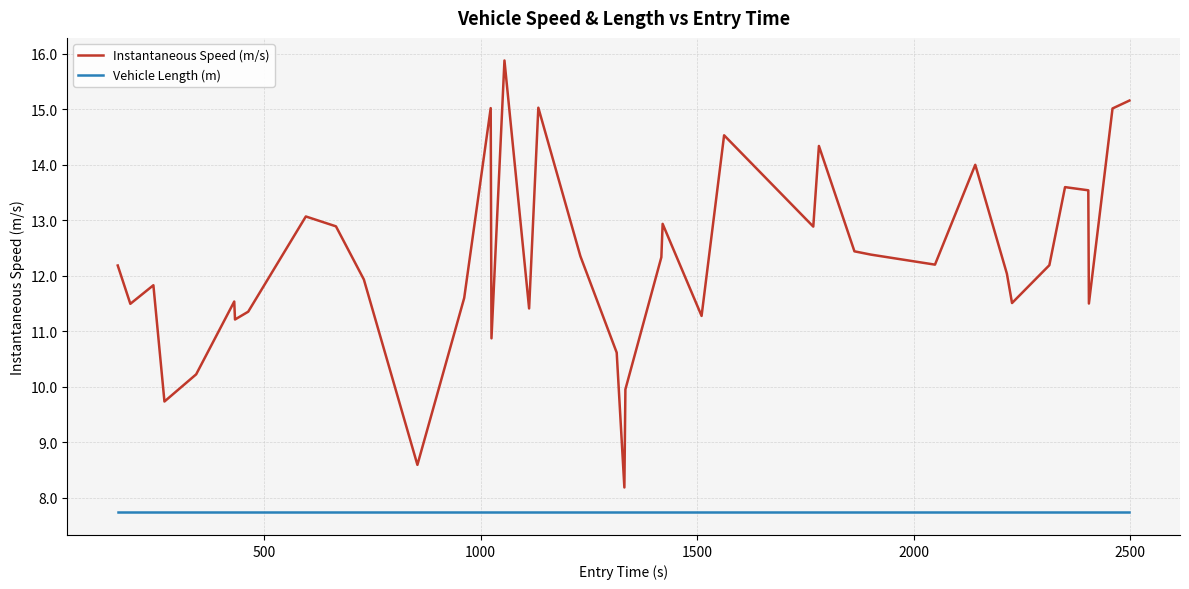

At how many categories does at least one series exceed 8?

40